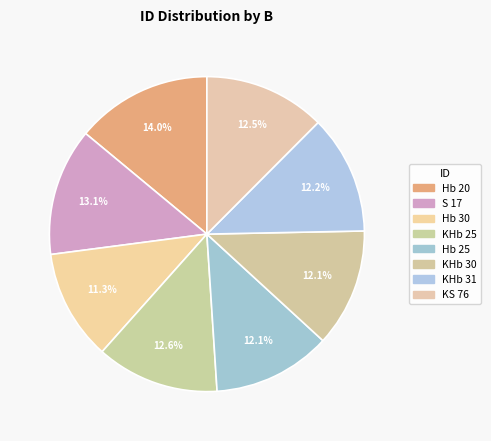

How many segments does this pie chart have?

8